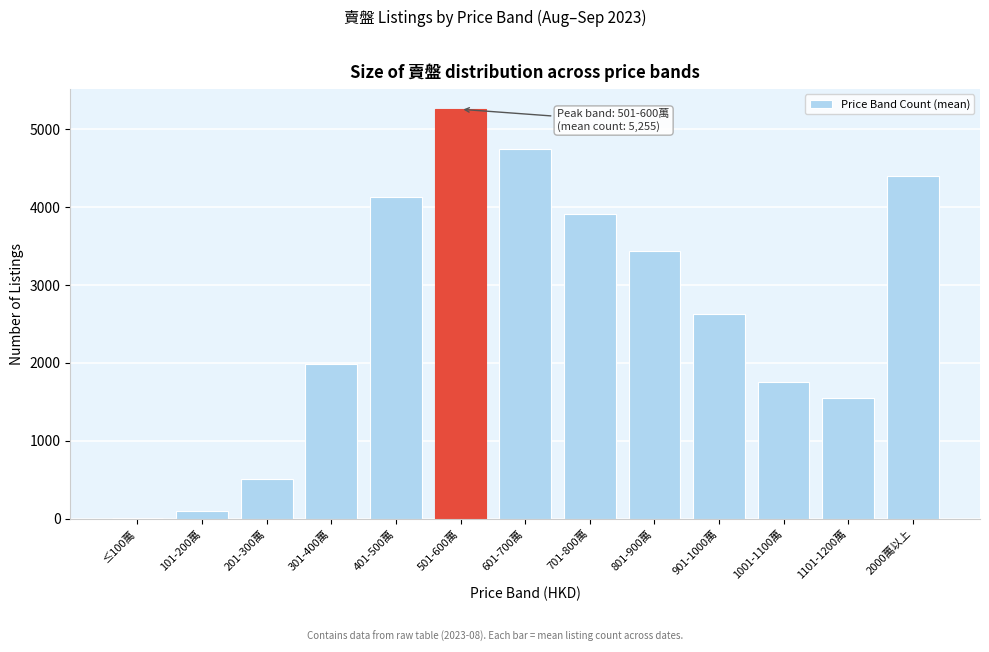

What is the ratio of the value at 2000萬以上 to the value at 601-700萬?

0.9